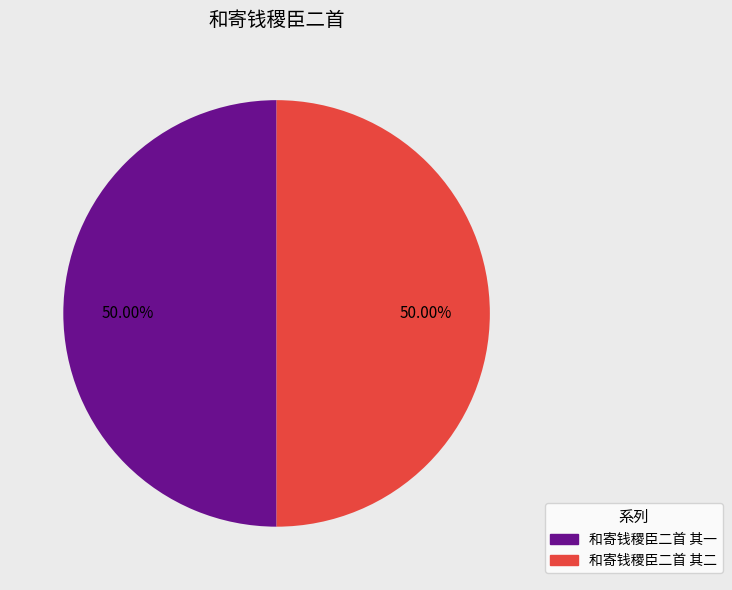

What is the ratio of the value at 和寄钱稷臣二首 其二 to the value at 和寄钱稷臣二首 其一?

1.0